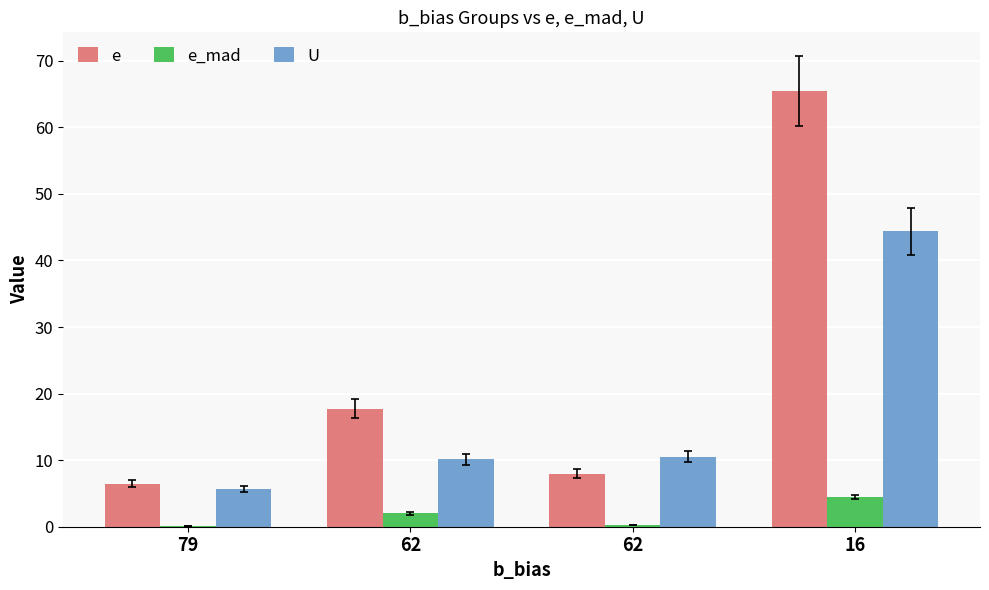

List the labels in order of e value, largest first.

16, 62, 62, 79